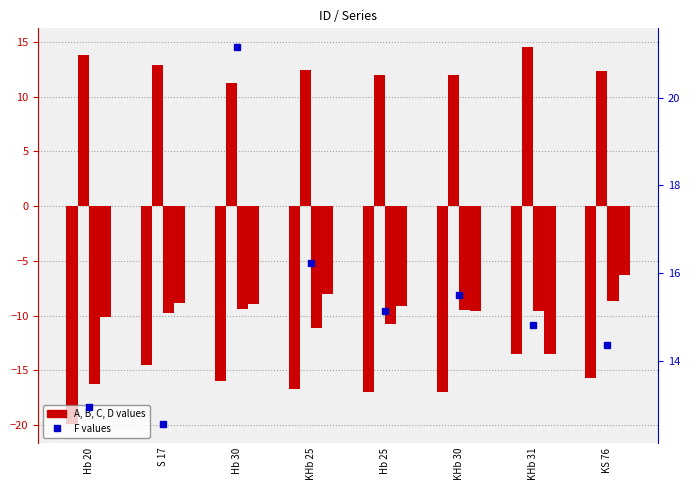

Read the B value at Hb 20.

13.8